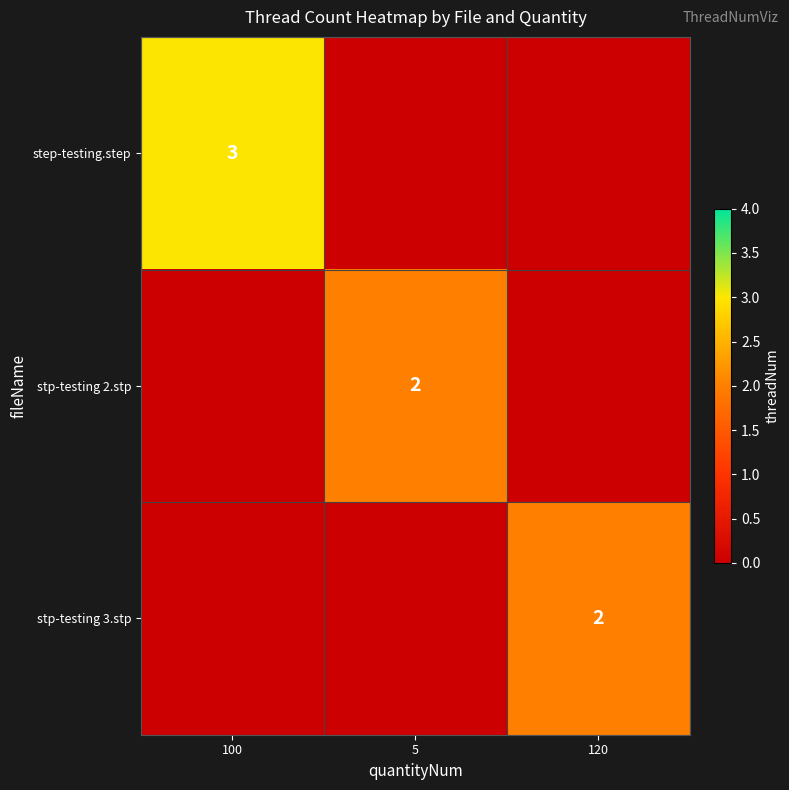

True or false: step-testing.step has a value of 1 at 100.

False